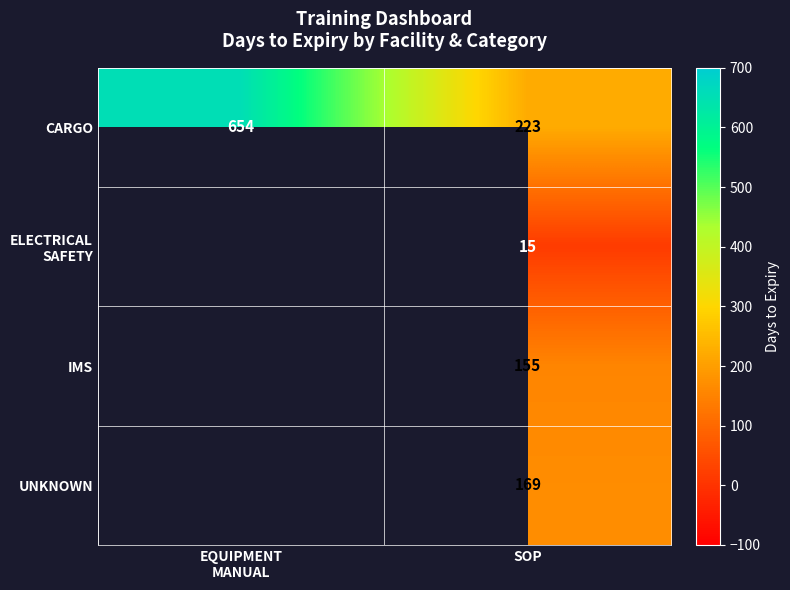

What is the spread (max minus min) of values at SOP?

208